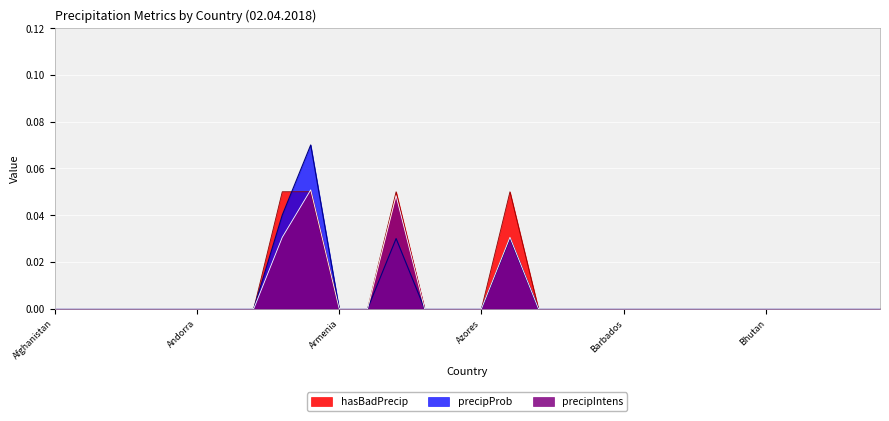

How many lines are shown in the chart?

3